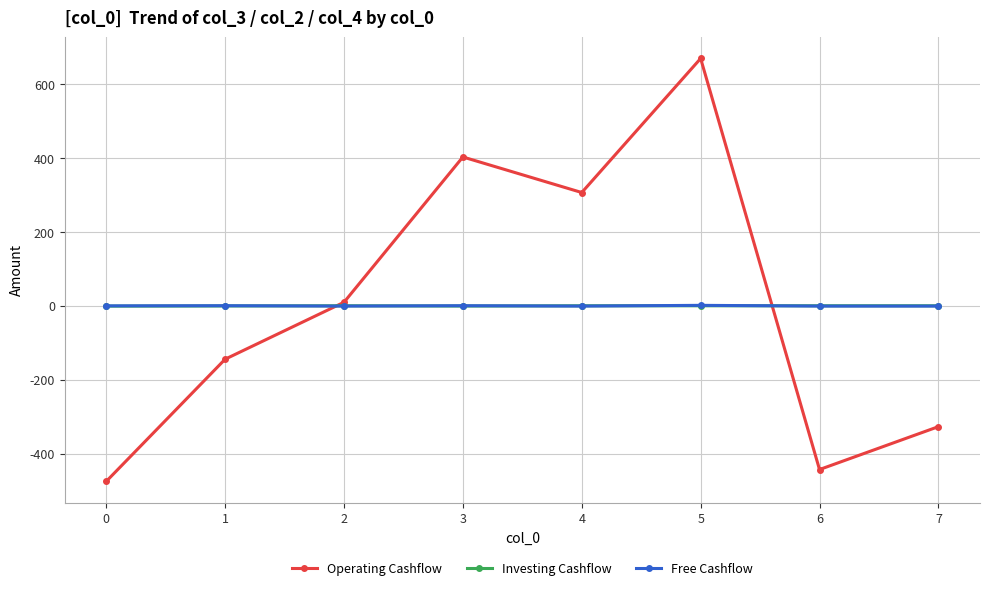

True or false: Operating Cashflow and Free Cashflow intersect in this chart.

True